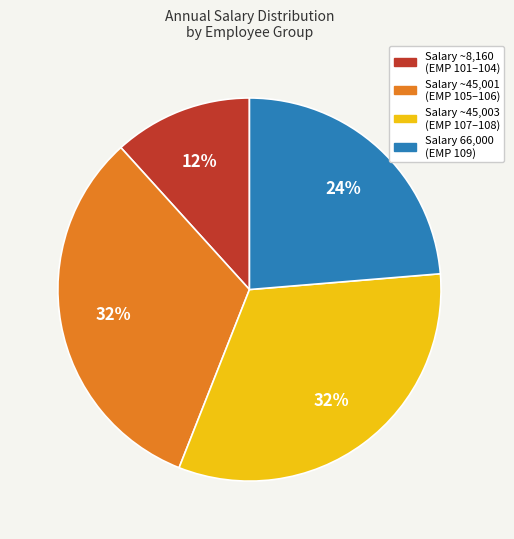

Is there any slice that represents more than half of the pie?

No